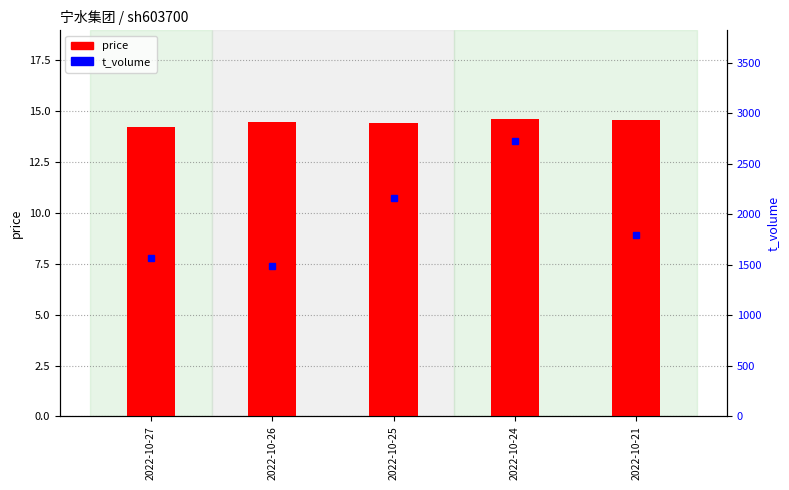

Reading right to left, transcribe all the data shown in this chart.

price: 2022-10-21=14.6	2022-10-24=14.6	2022-10-25=14.4	2022-10-26=14.4	2022-10-27=14.2
t_volume: 2022-10-21=1793.0	2022-10-24=2729.0	2022-10-25=2164.0	2022-10-26=1491.0	2022-10-27=1566.0